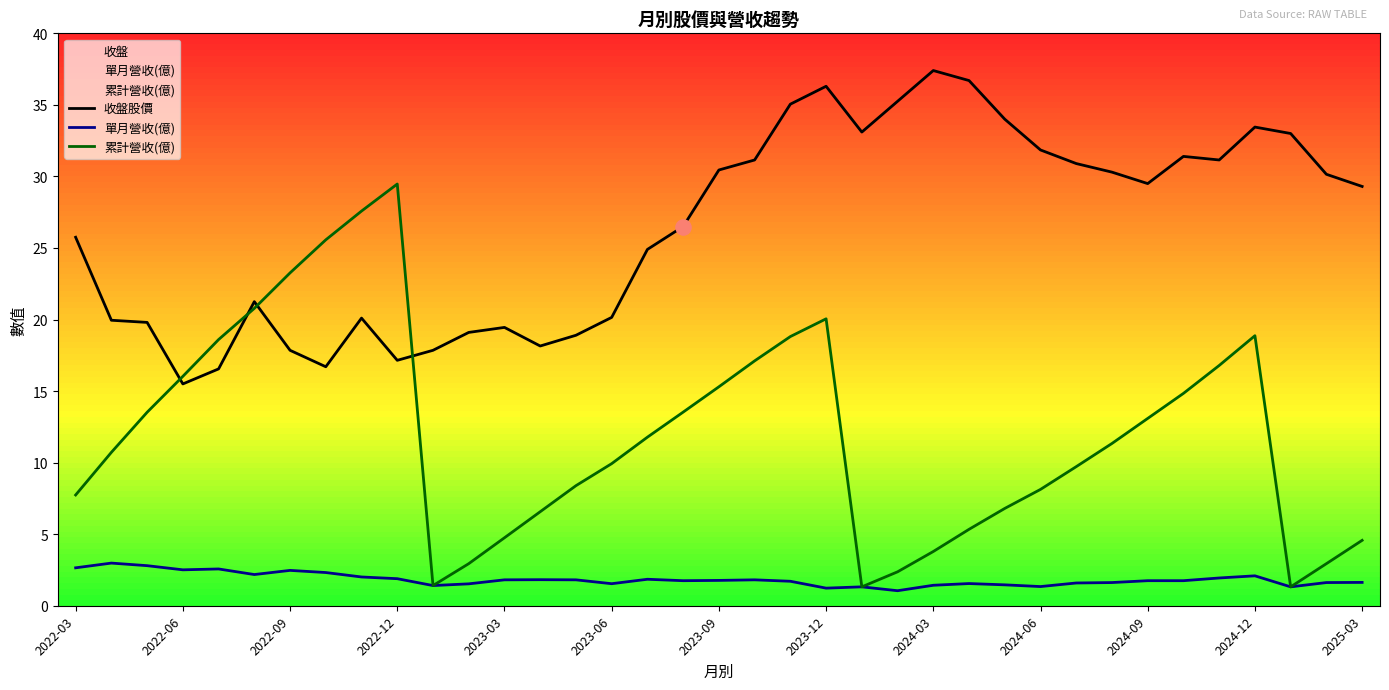

What is the total value across all series at 2023-06?

31.6